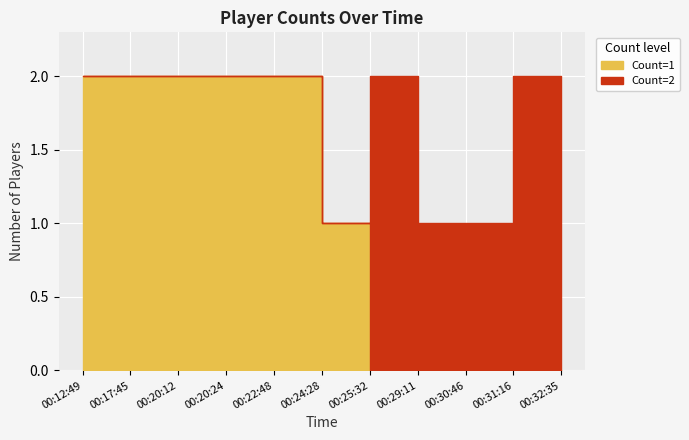

What is the label of the 10th point from the left?

00:31:16